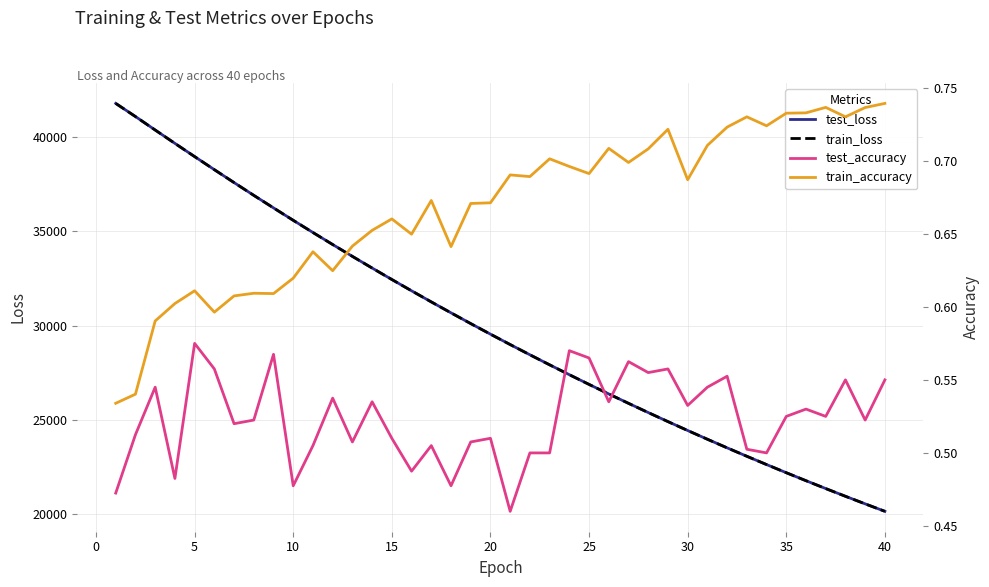

What is the highest value of the test_loss series?

41804.7